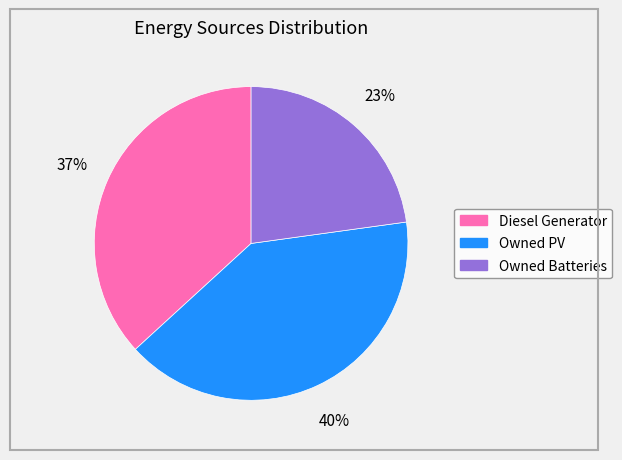

To the nearest percent, what is the difference between the Owned Batteries and Diesel Generator slice percentages?

14%